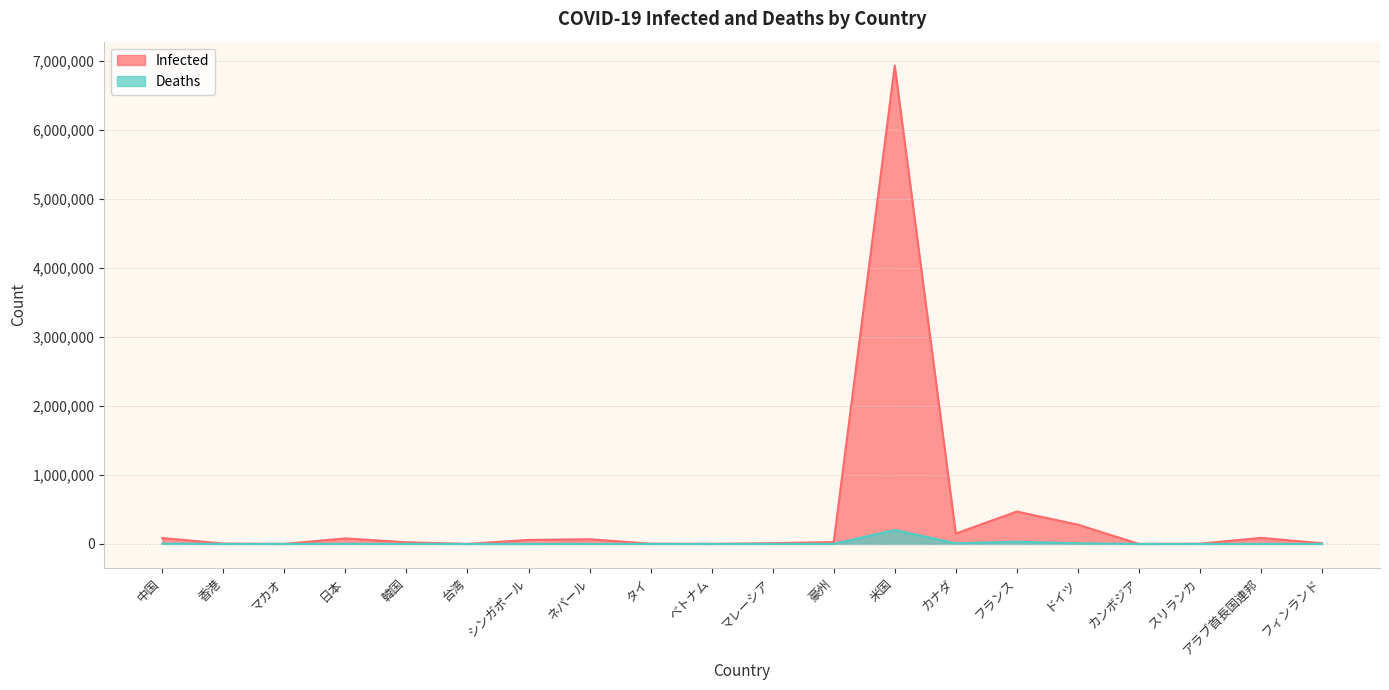

What position from the left is 韓国?

5